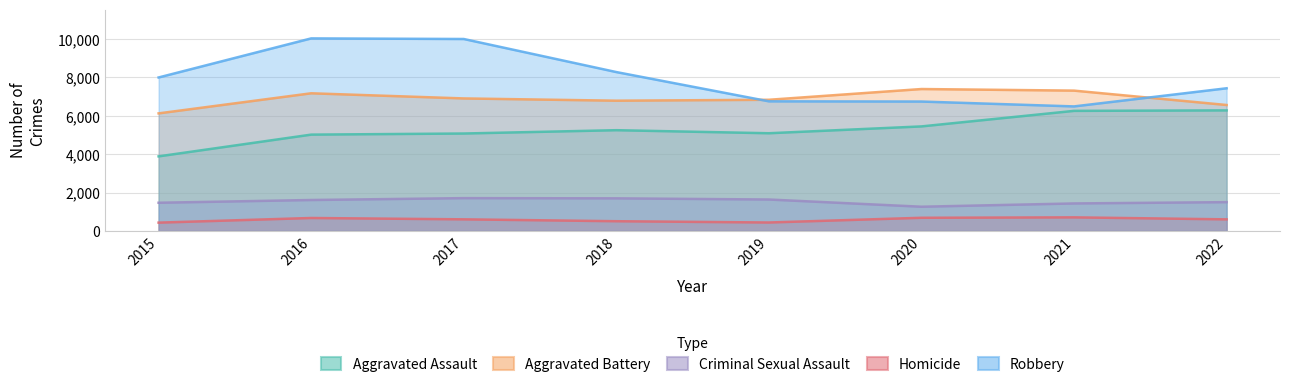

Which label corresponds to the largest value in the chart?

2016